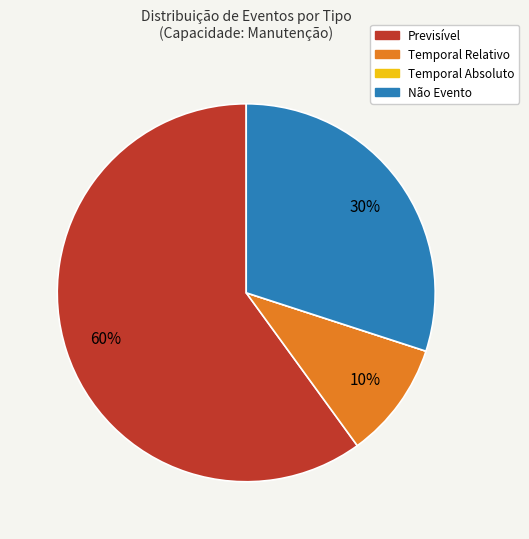

Is Previsível the majority of the pie?

Yes